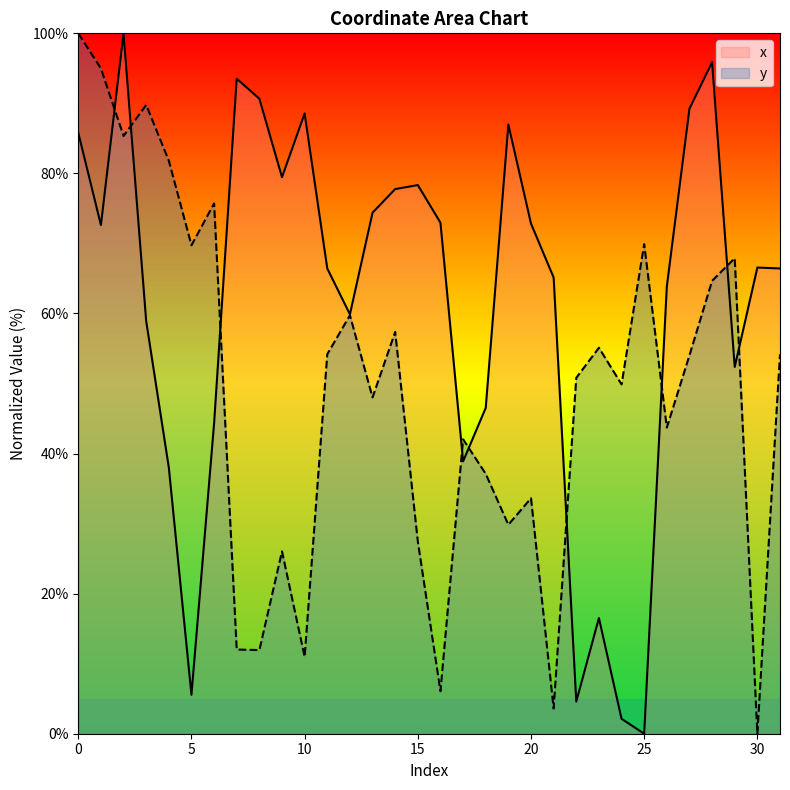

How many lines are shown in the chart?

2